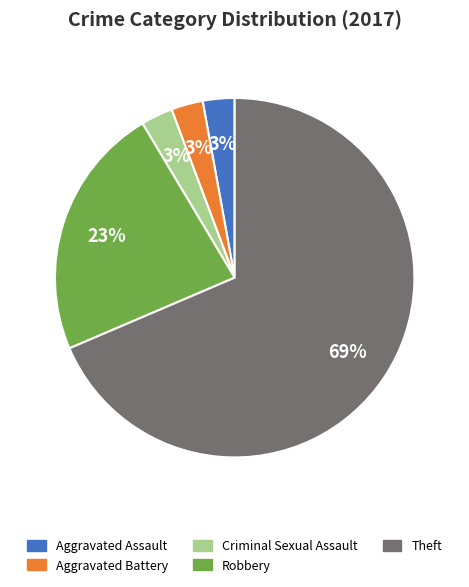

To the nearest percent, what is the average slice percentage?

20%